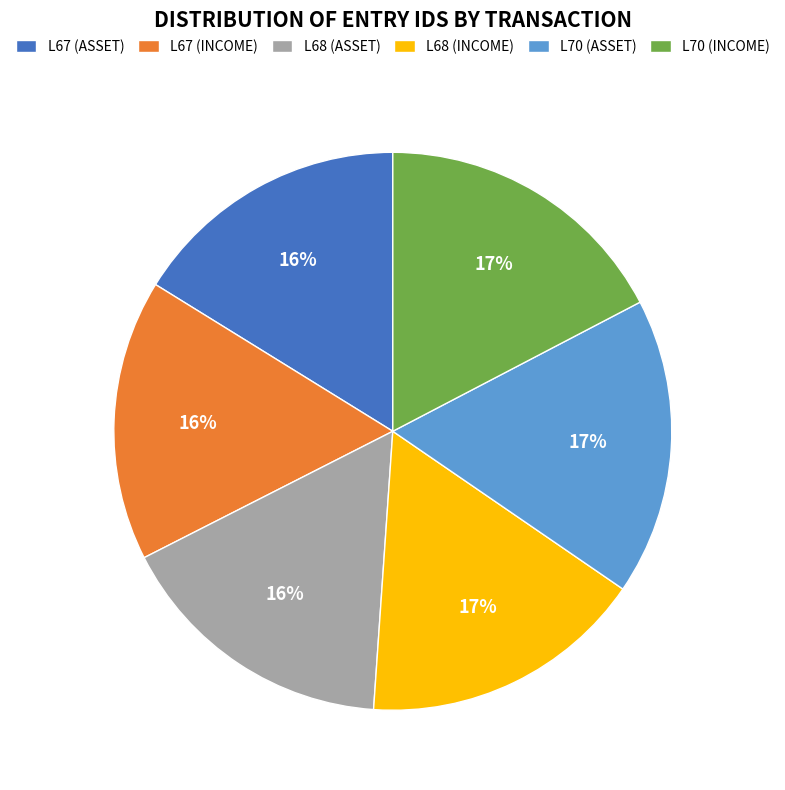

To the nearest percent, what portion does L67 (ASSET) represent?

16%